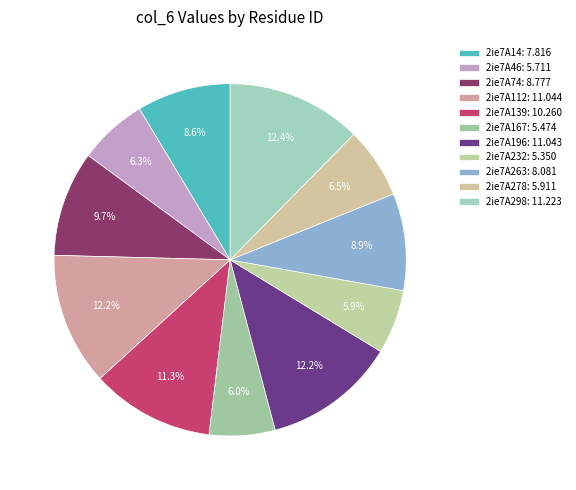

The 2ie7A167 slice represents 6% of the pie. True or false?

True